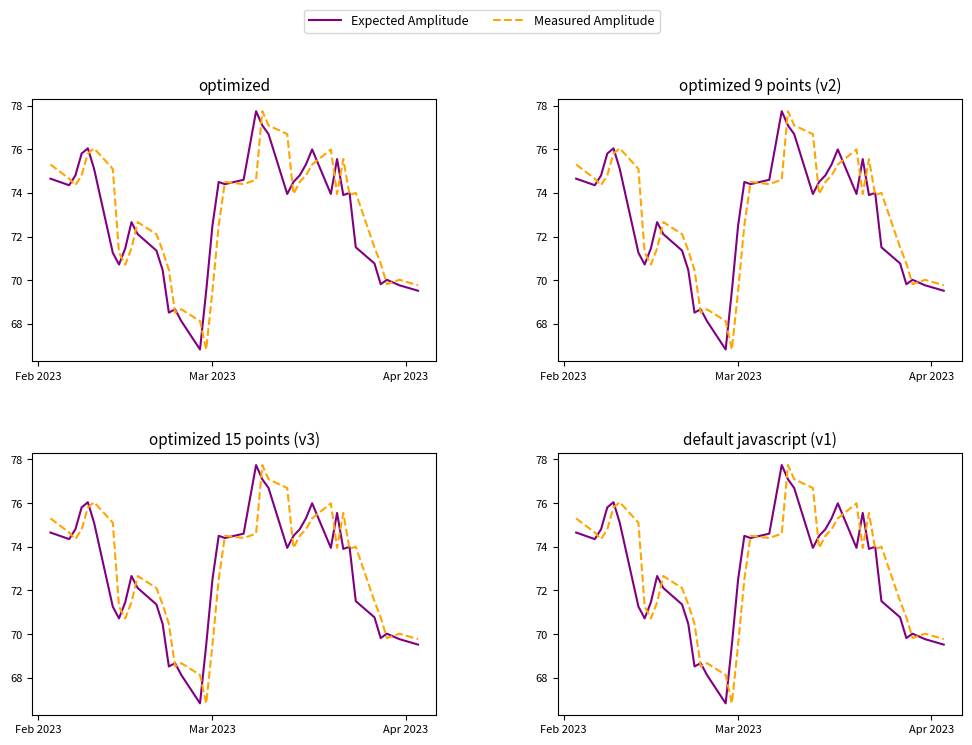

What is the minimum value for Measured Amplitude?

66.8